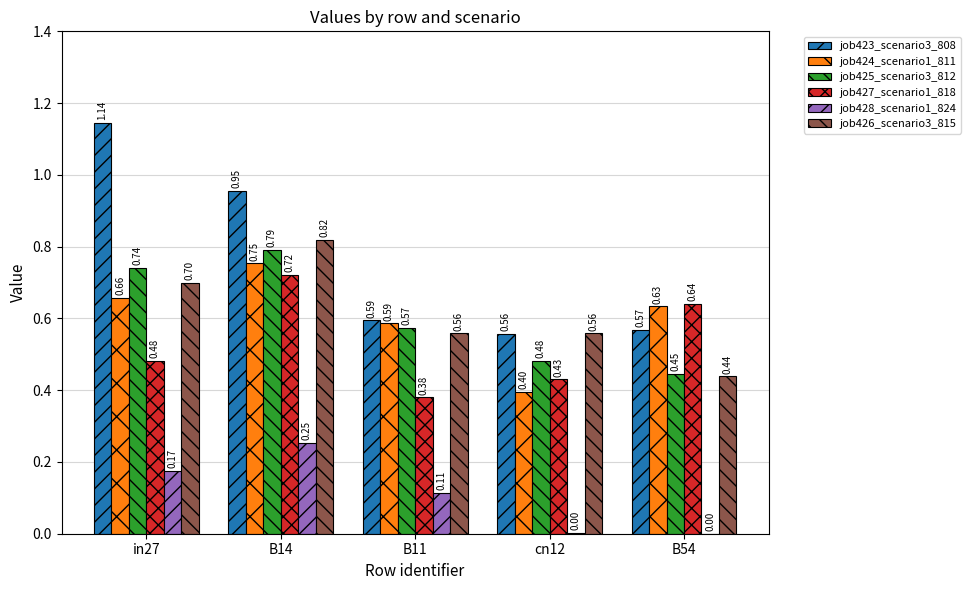

Are the bars horizontal?

No